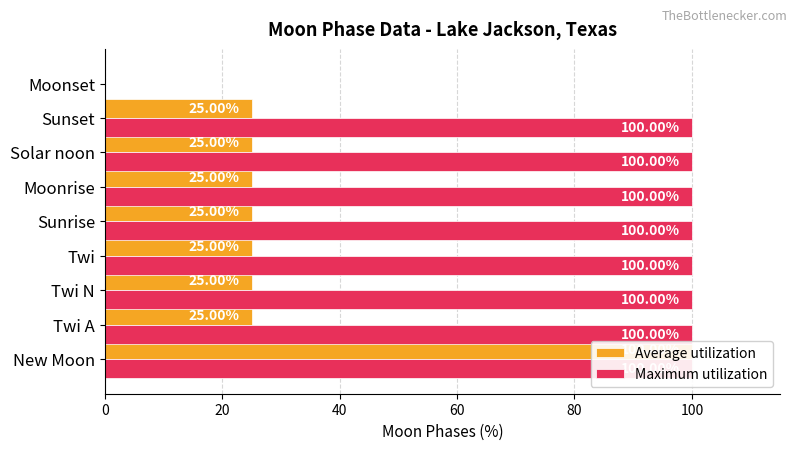

How many bars are there in total?

18